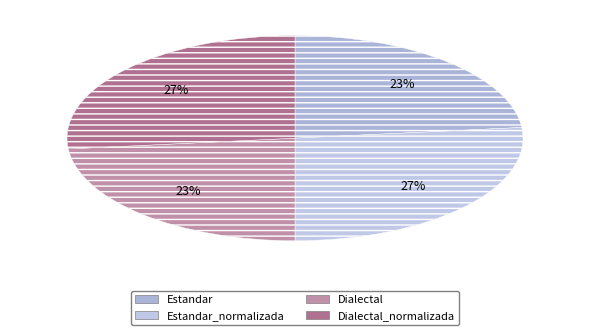

Which slice is the largest?

Estandar_normalizada